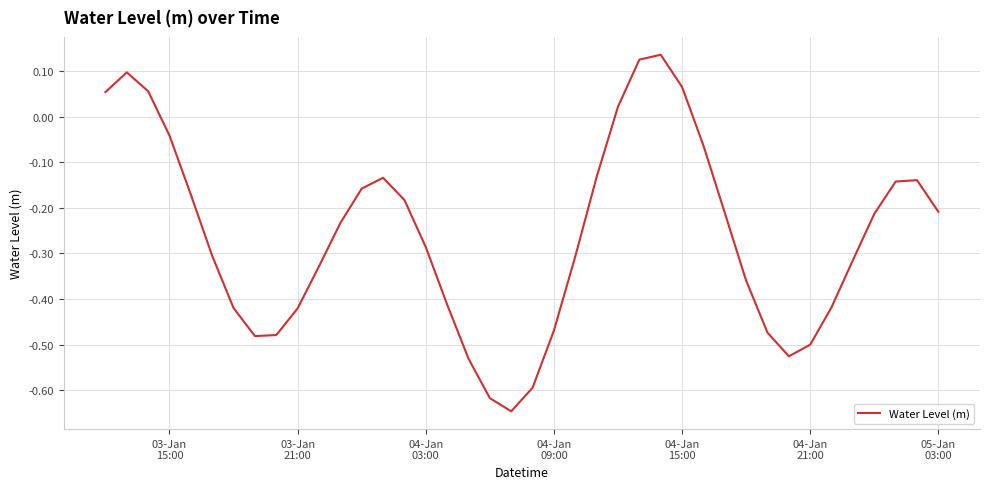

What is the difference between the maximum and minimum values?

0.8